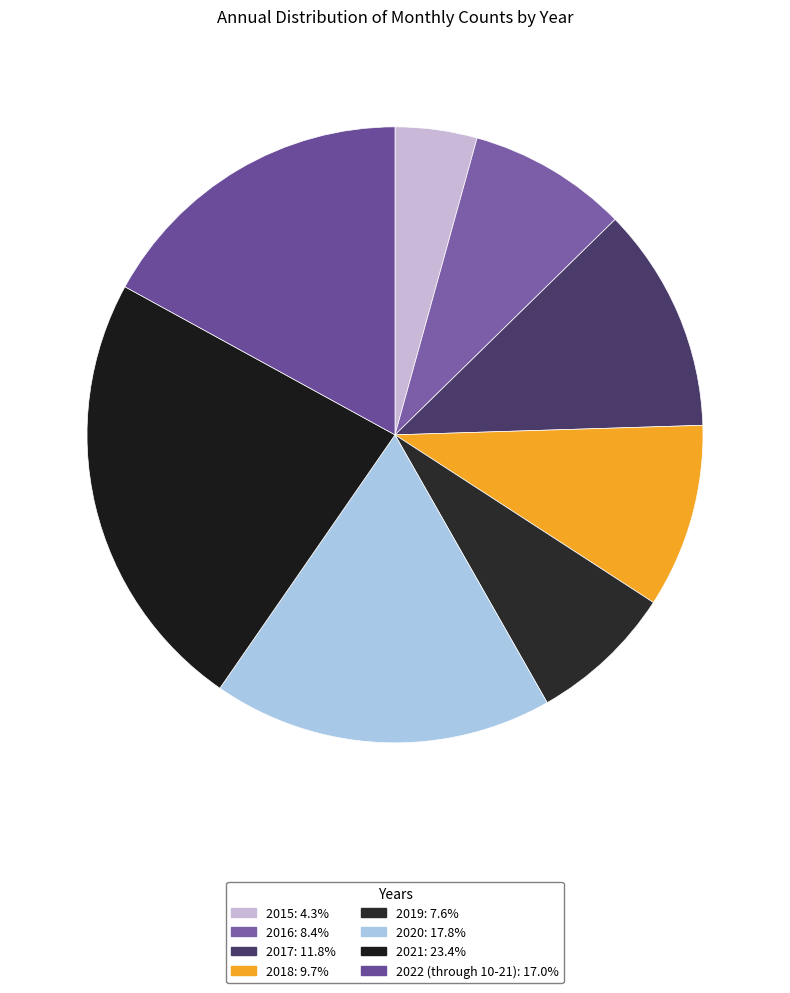

Do 2016 and 2021 together represent more than half of the pie?

No